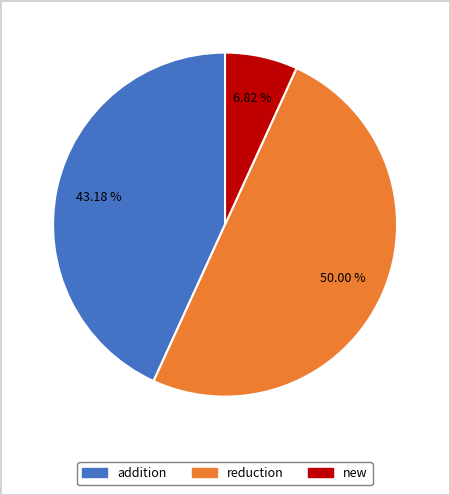

What is the total percentage of reduction and addition?

93.2%